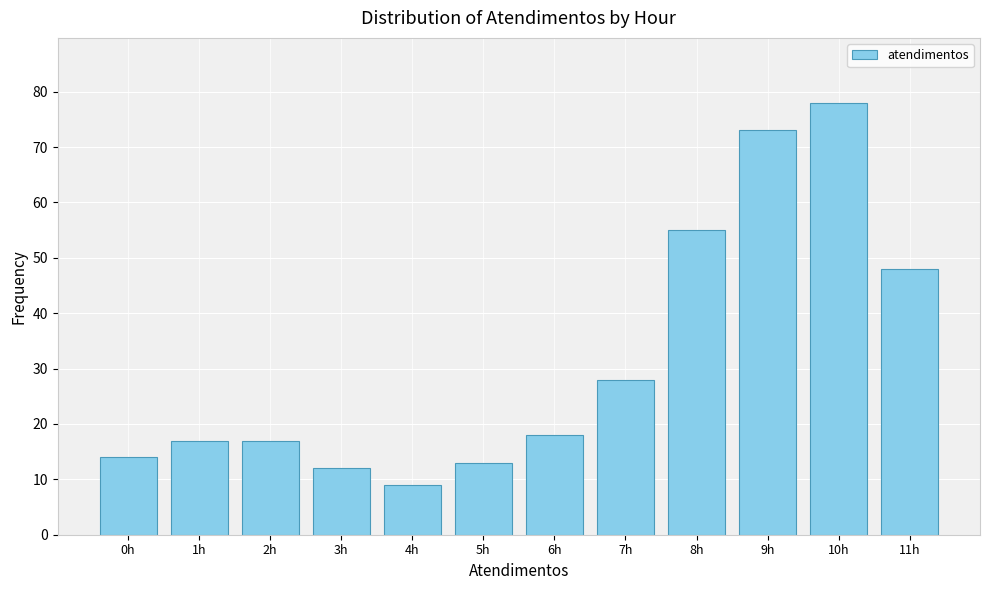

Reading right to left, extract all data points from this chart.

48	78	73	55	28	18	13	9	12	17	17	14